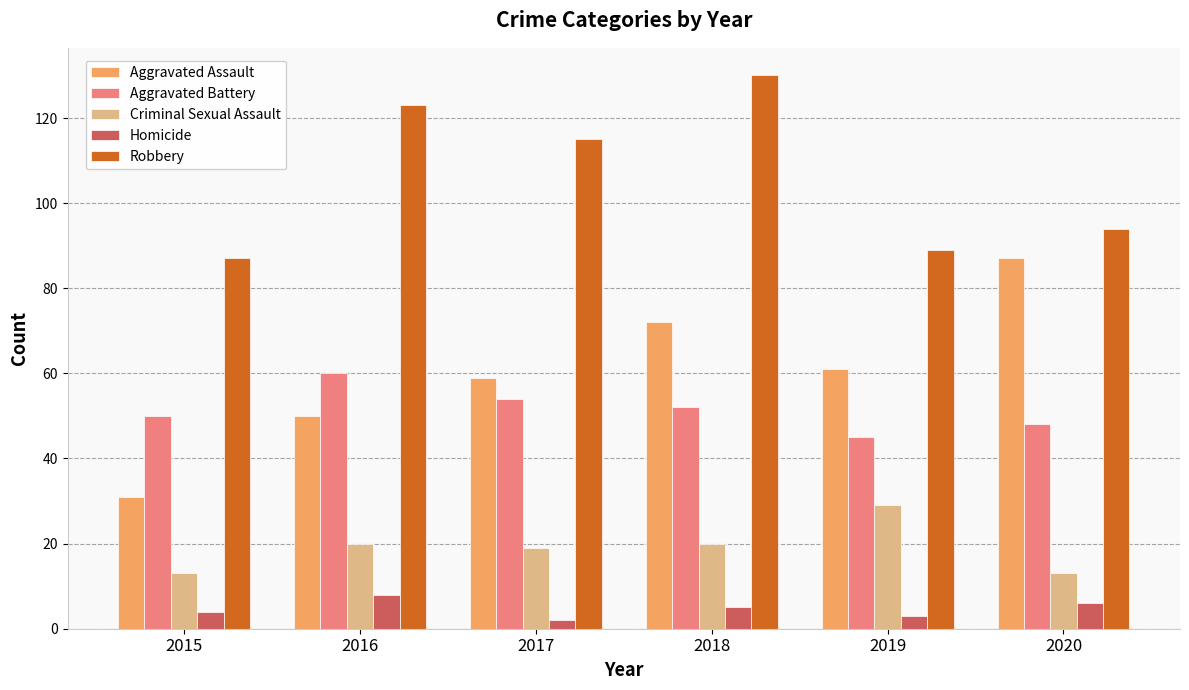

What is the spread (max minus min) of values at 2018?

125